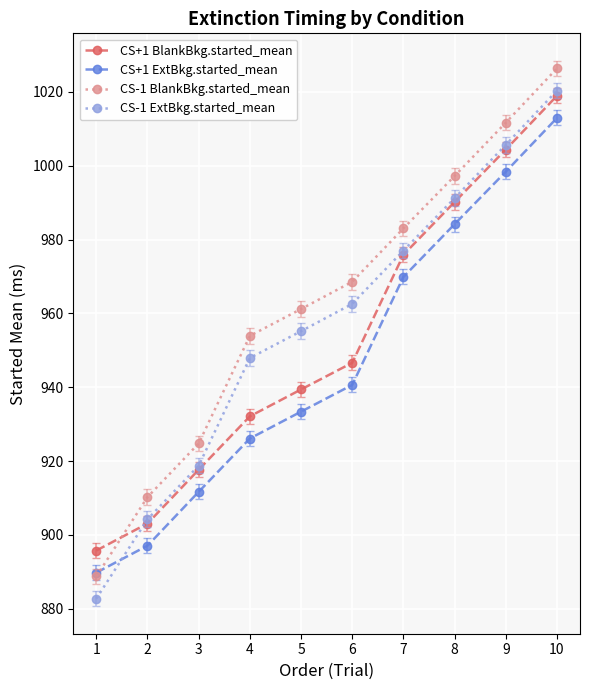

How many lines are shown in the chart?

4